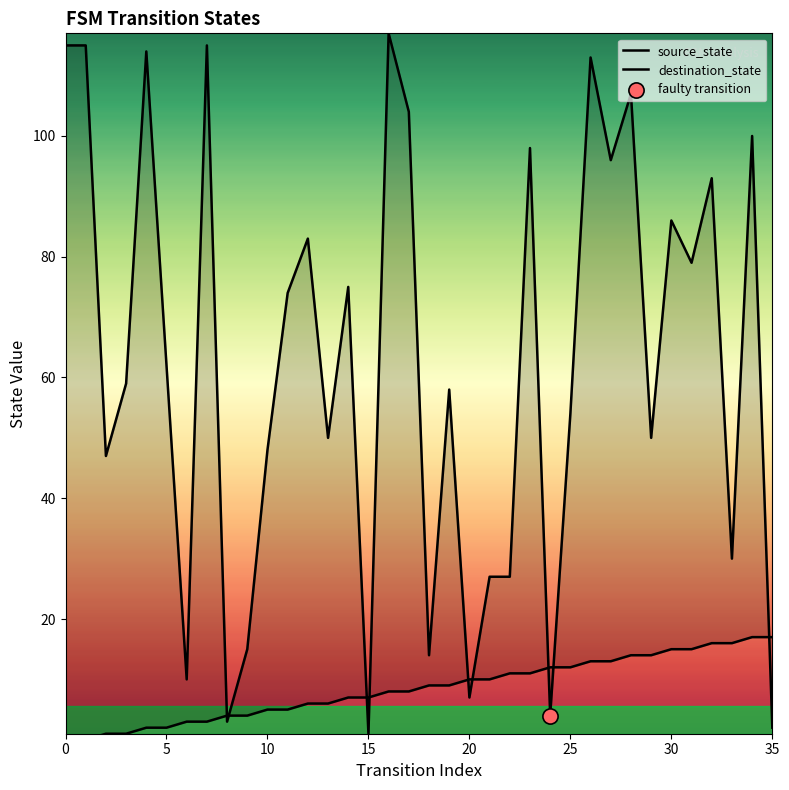

What are all the series names shown in the legend?

source_state, destination_state